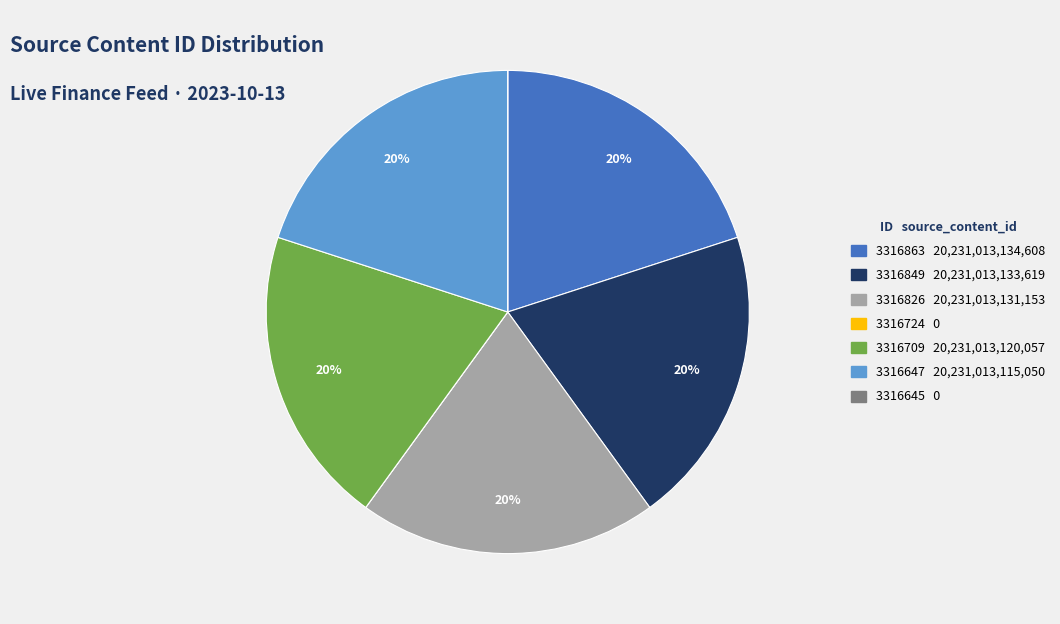

To the nearest percent, what portion does 3316849 represent?

20%